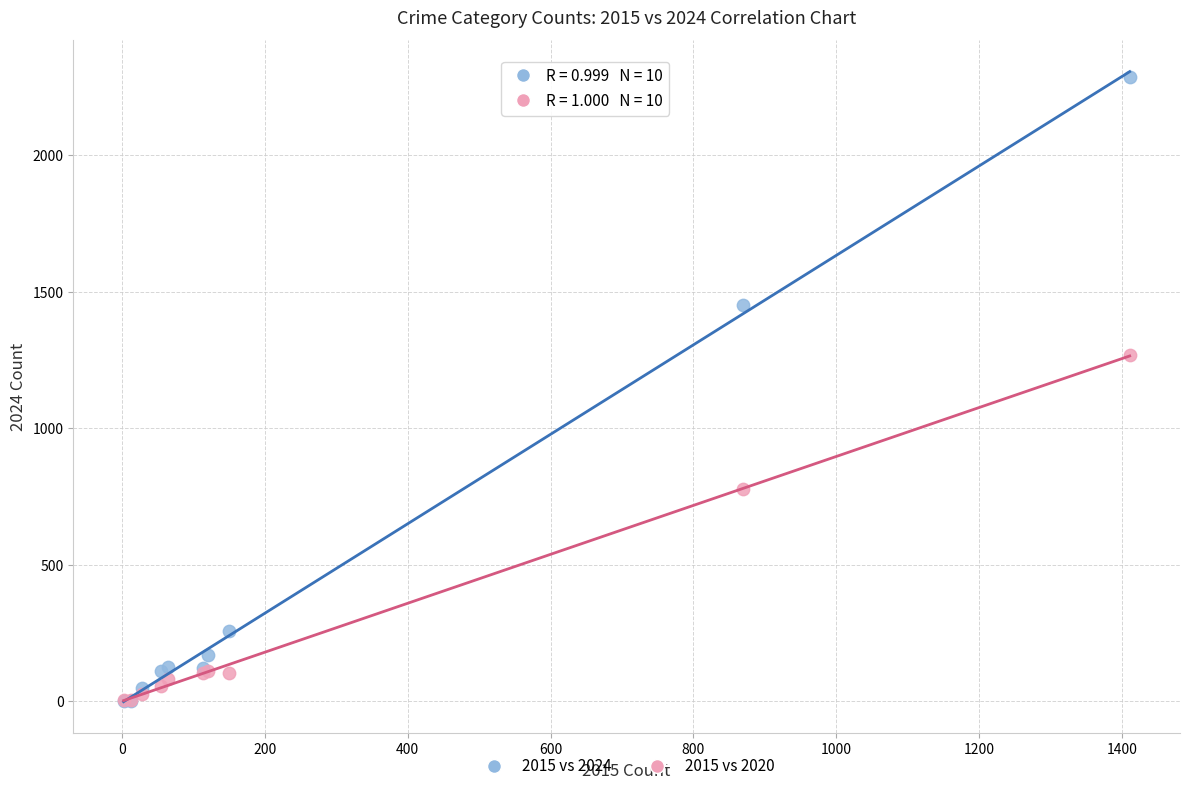

What are all the series names shown in the legend?

2015 vs 2024, 2015 vs 2020